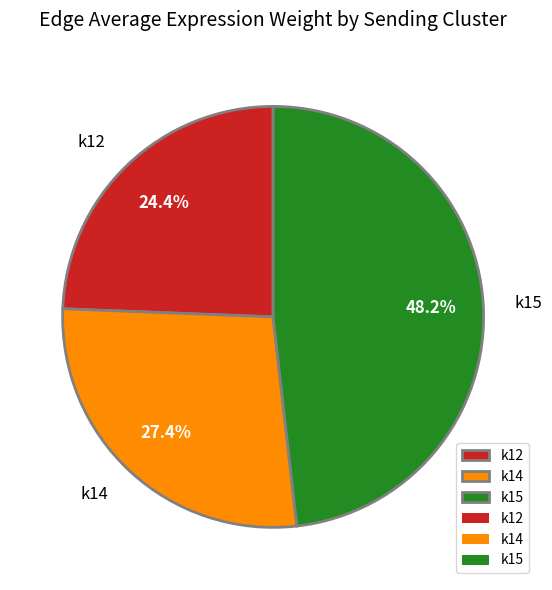

Rank the categories by value from lowest to highest.

k12, k14, k15